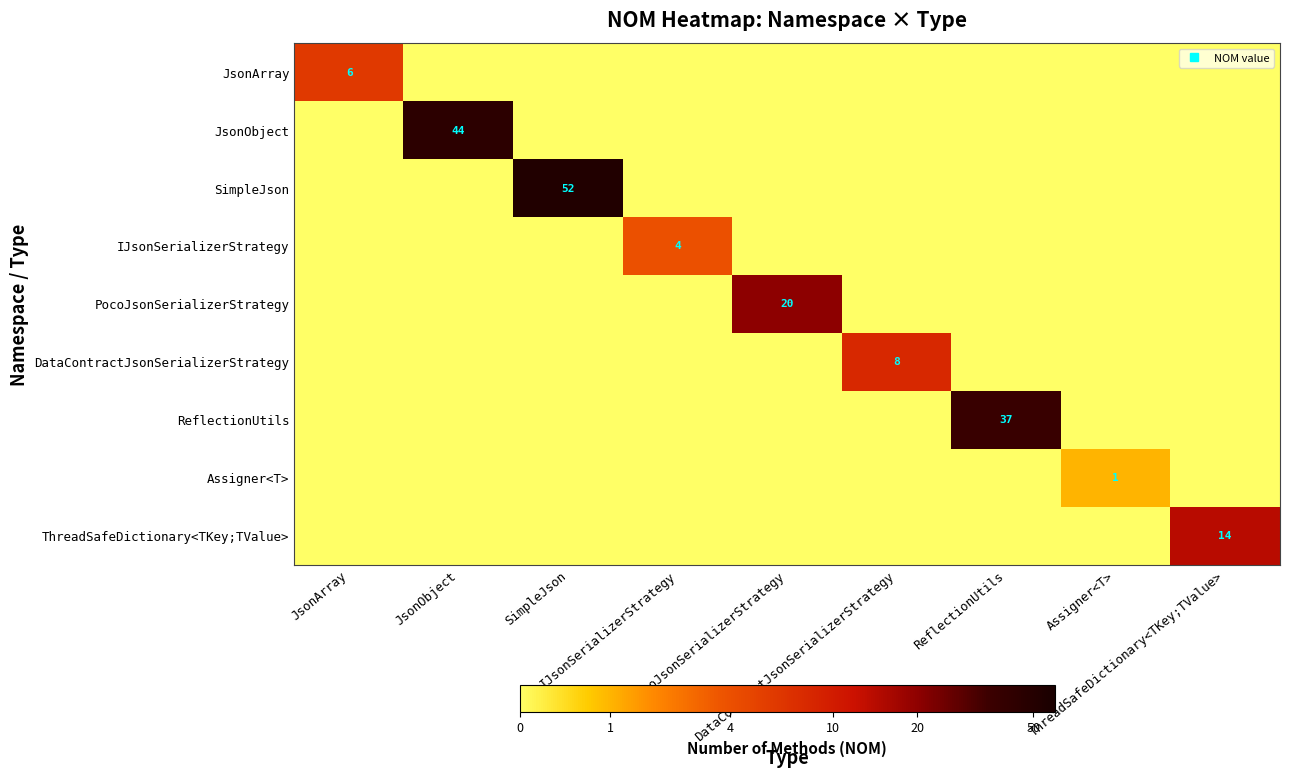

At which label does JsonArray reach its peak?

JsonArray